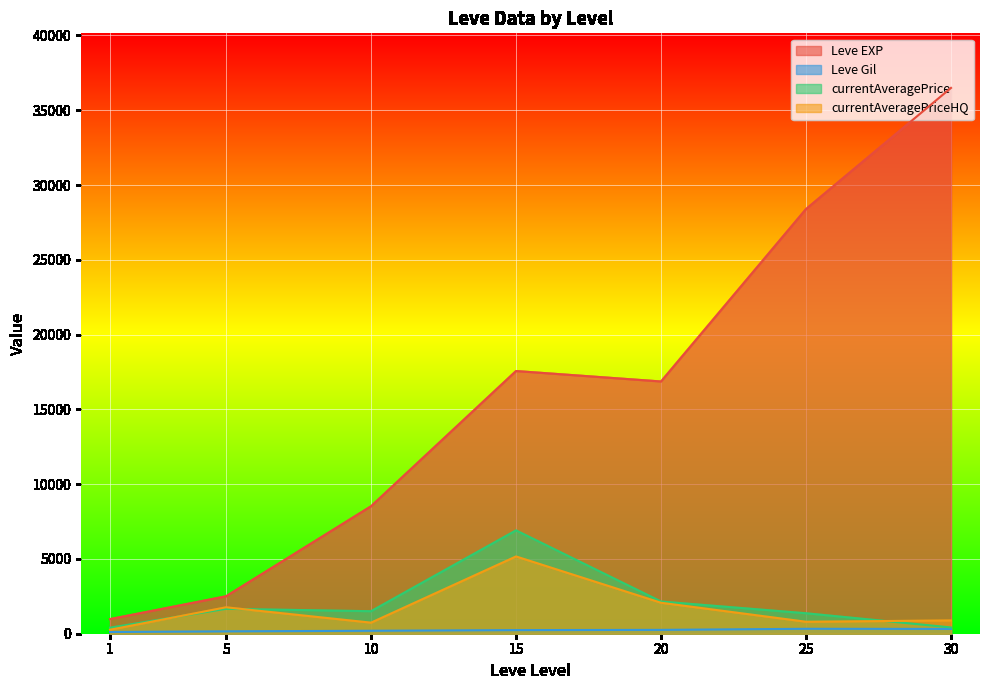

Which series changed the most between 15 and 30?

Leve EXP